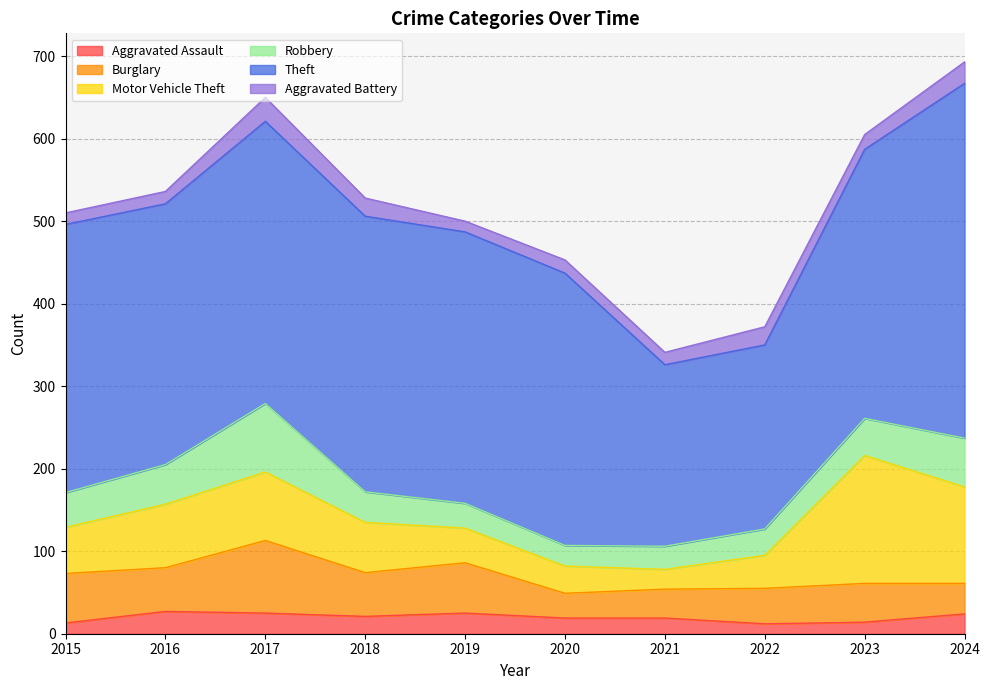

At which category does Aggravated Battery reach its first local peak?

2017